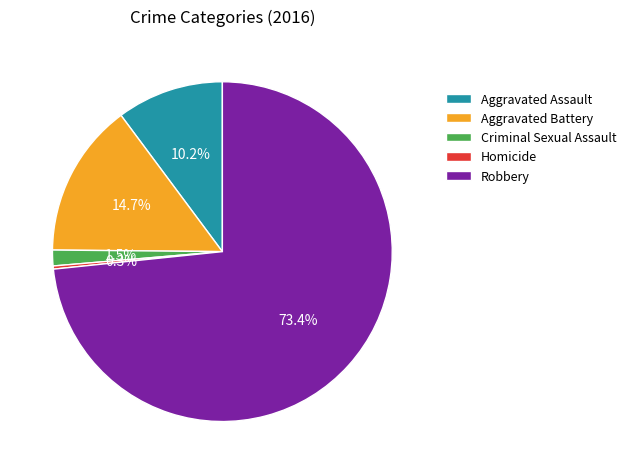

Between Criminal Sexual Assault and Homicide, which is larger?

Criminal Sexual Assault